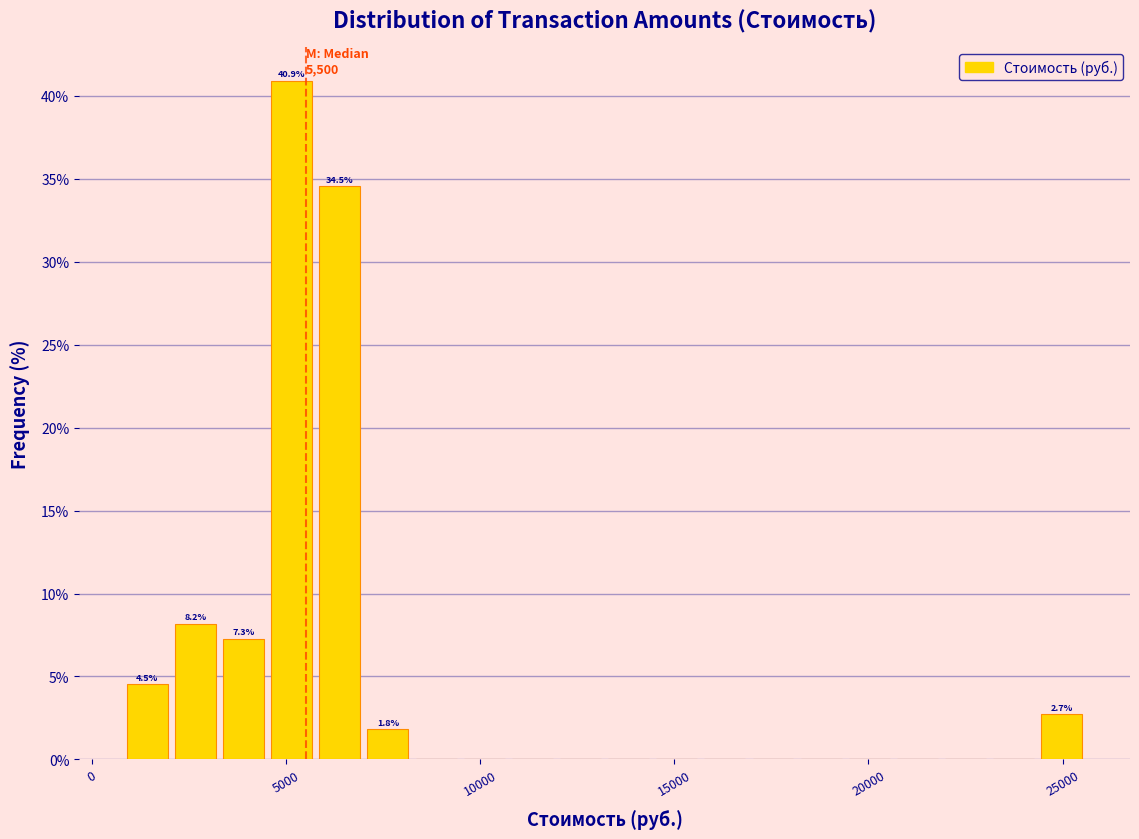

Read against the x-axis, roughly where is the centre of the tallest bar?

5000